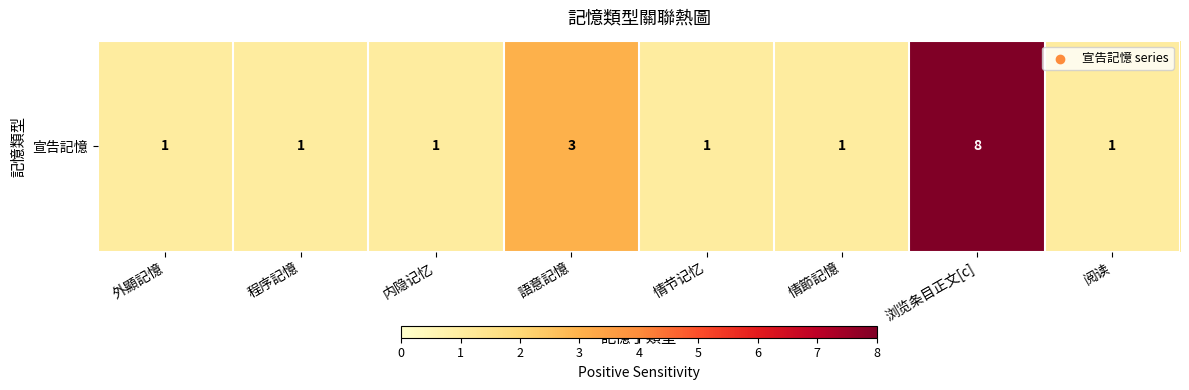

The value at 浏览条目正文[c] is 5. True or false?

False